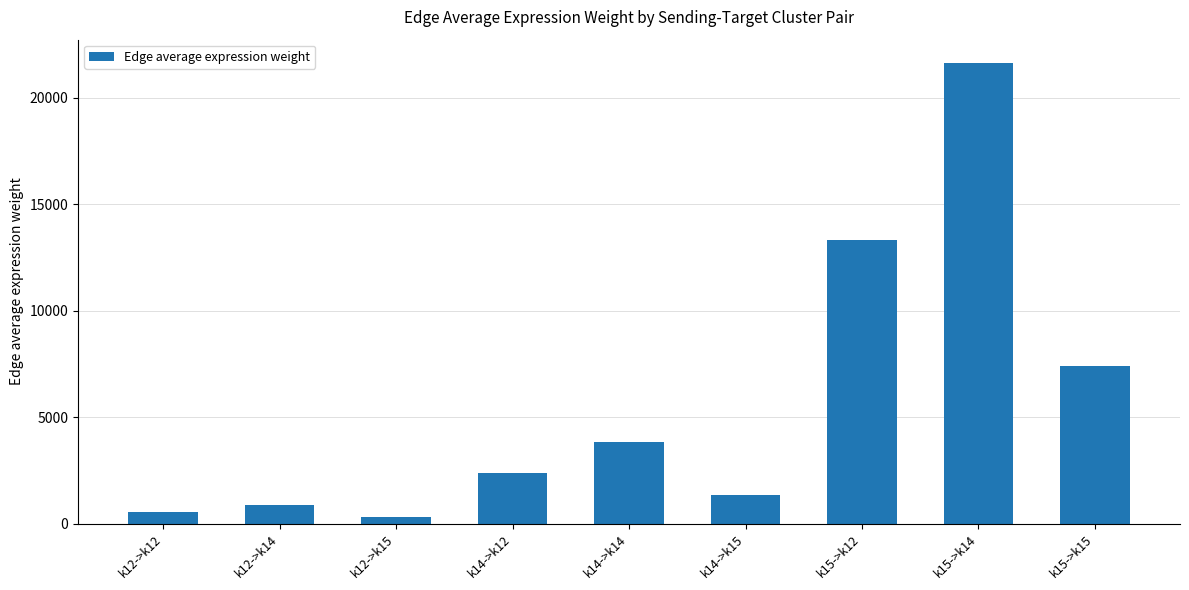

What is the difference between the second highest and second lowest values?

12752.0